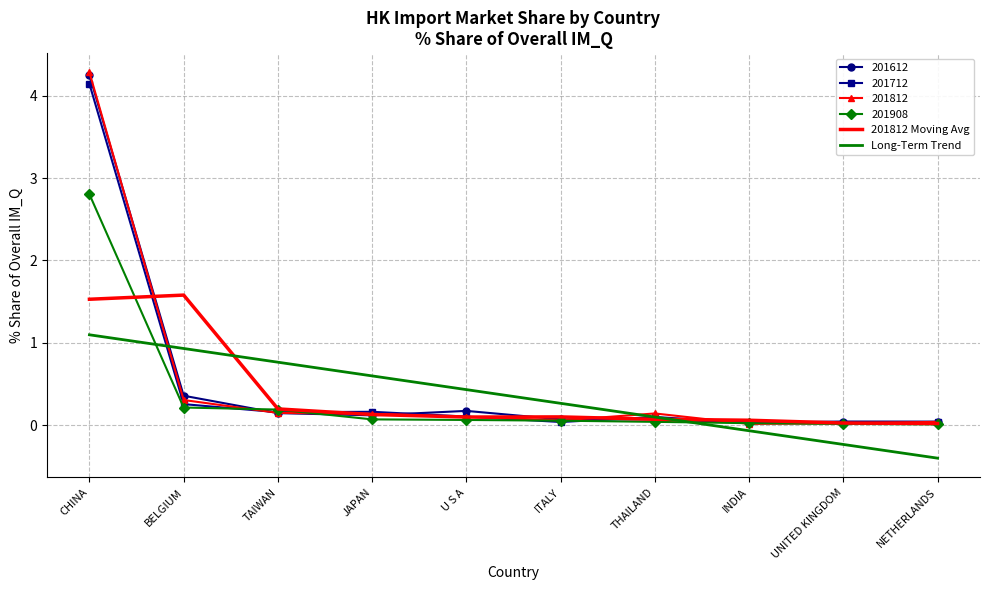

What is the maximum value for 201712?

4.1